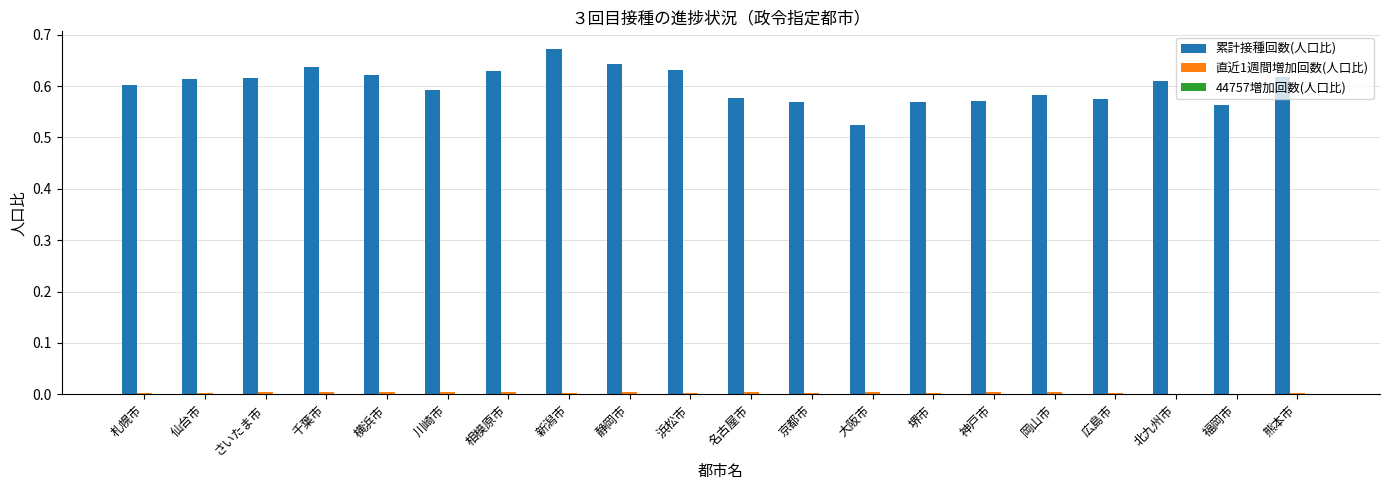

Count the 累計接種回数(人口比) values in the range 0 to 1.

20